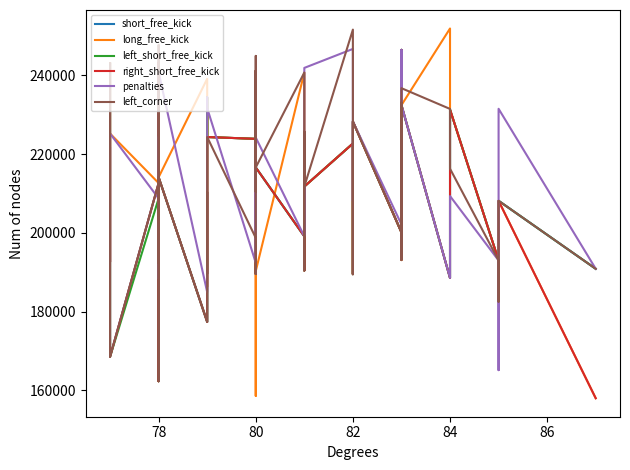

What is the maximum value shown in the chart?

251854